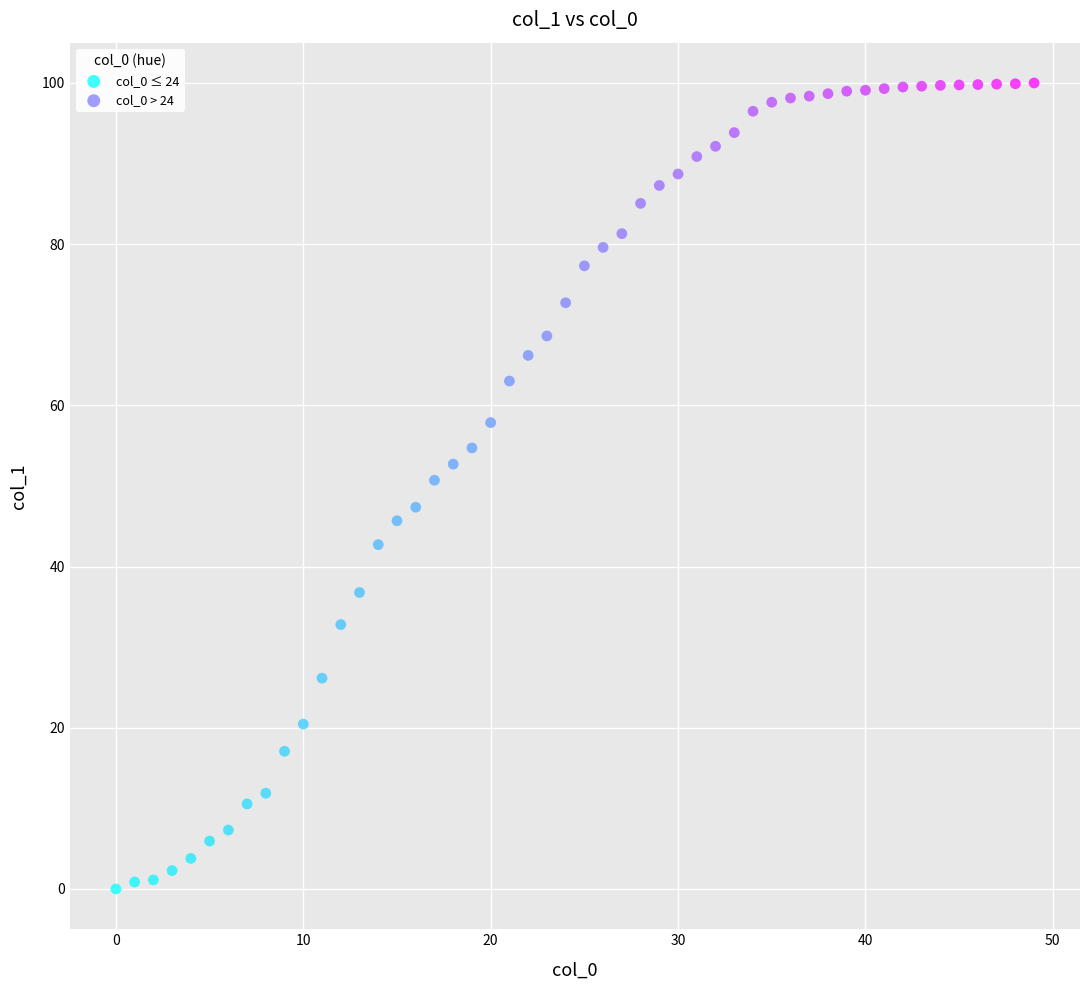

Which series has the largest Y range (max minus min)?

col_0 ≤ 24